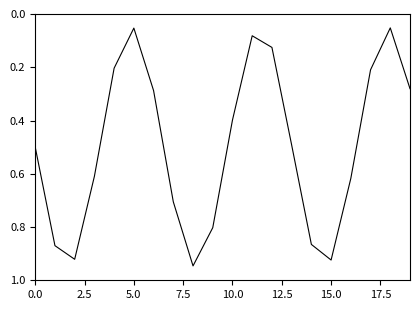

Reading right to left, what are all the values shown in this chart?

0.3	0.1	0.2	0.6	0.9	0.9	0.5	0.1	0.1	0.4	0.8	0.9	0.7	0.3	0.1	0.2	0.6	0.9	0.9	0.5